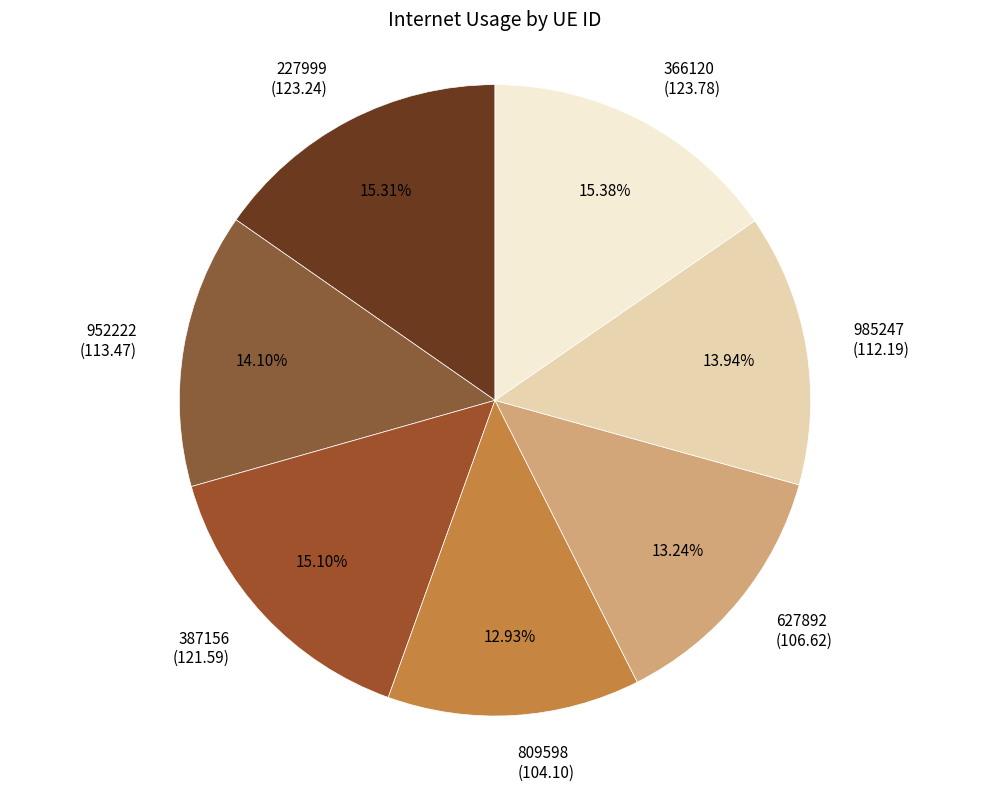

What is the total percentage of 952222 and 627892?

27.3%